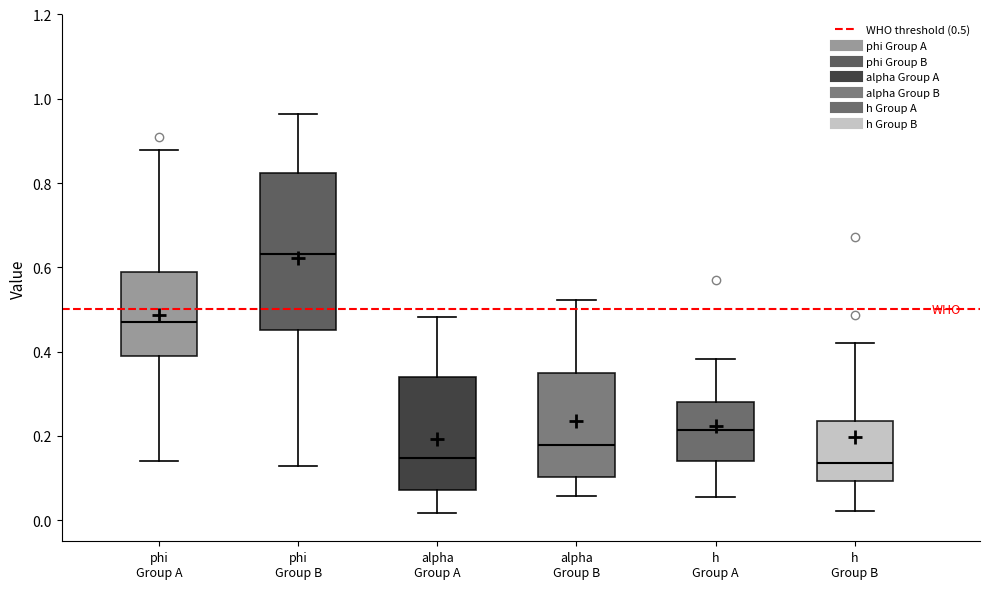

Where is the upper edge of the box for h Group B on the y-axis? The values are not printed on the chart, so give them approximately, as read against the axis.

0.24